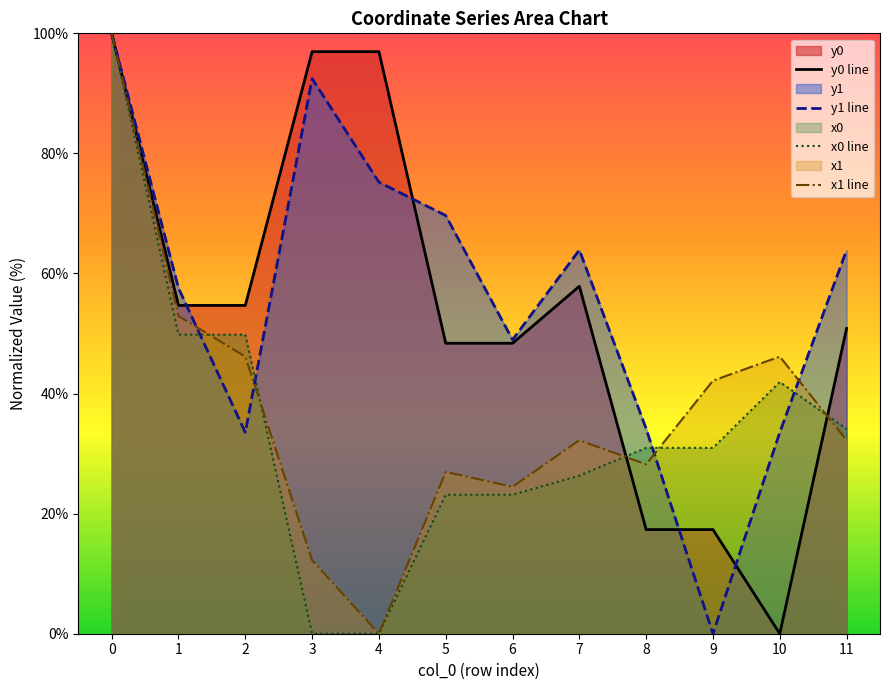

How many data points in y1 are less than 63?

6